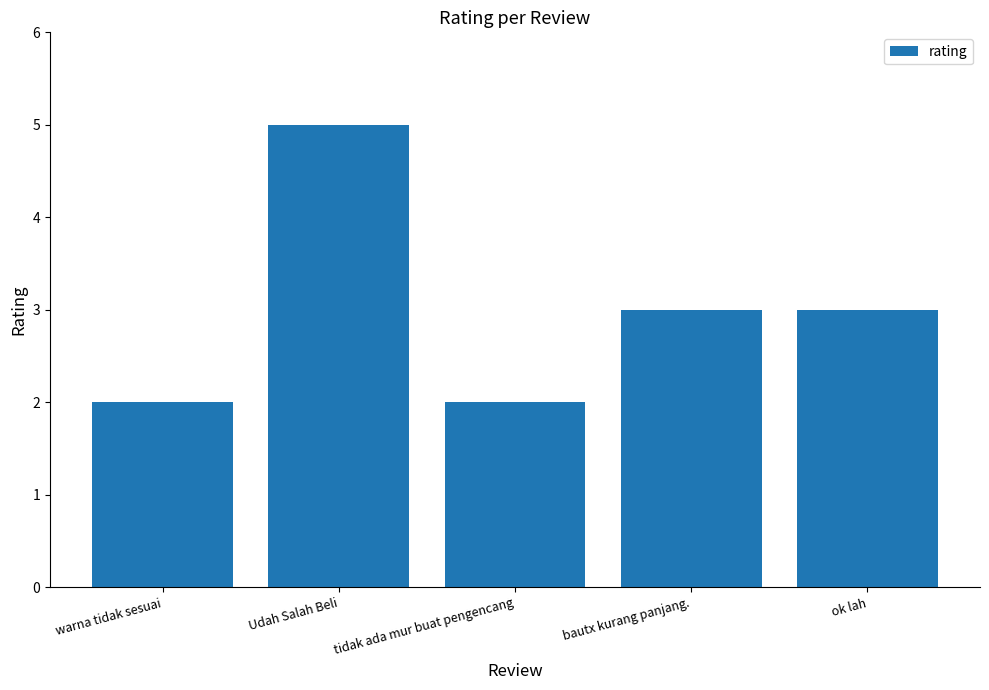

The value at tidak ada mur buat pengencang is 2. True or false?

True